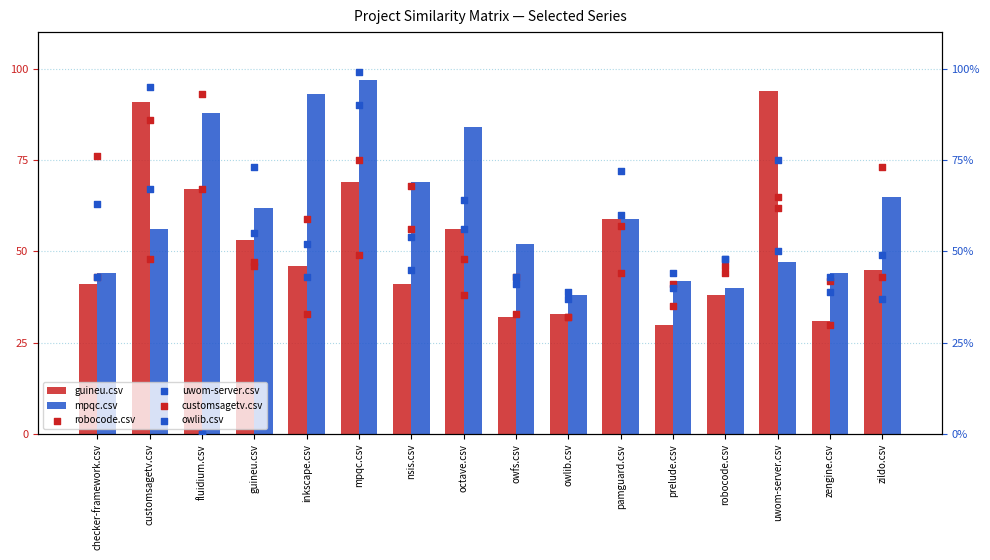

Which series reaches the minimum Y coordinate?

uwom-server.csv